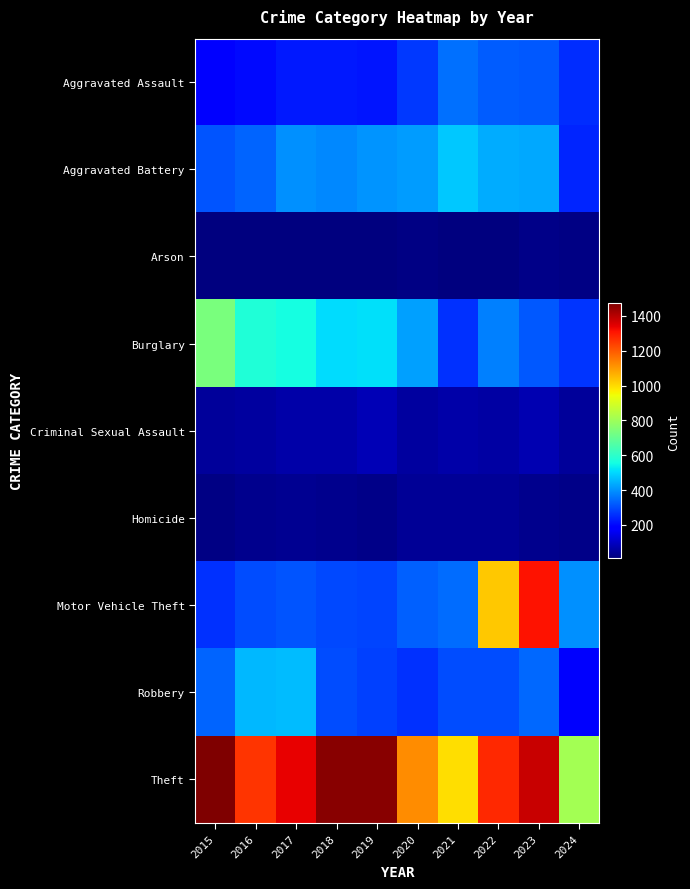

At which category is the sum across all series the highest?

2023